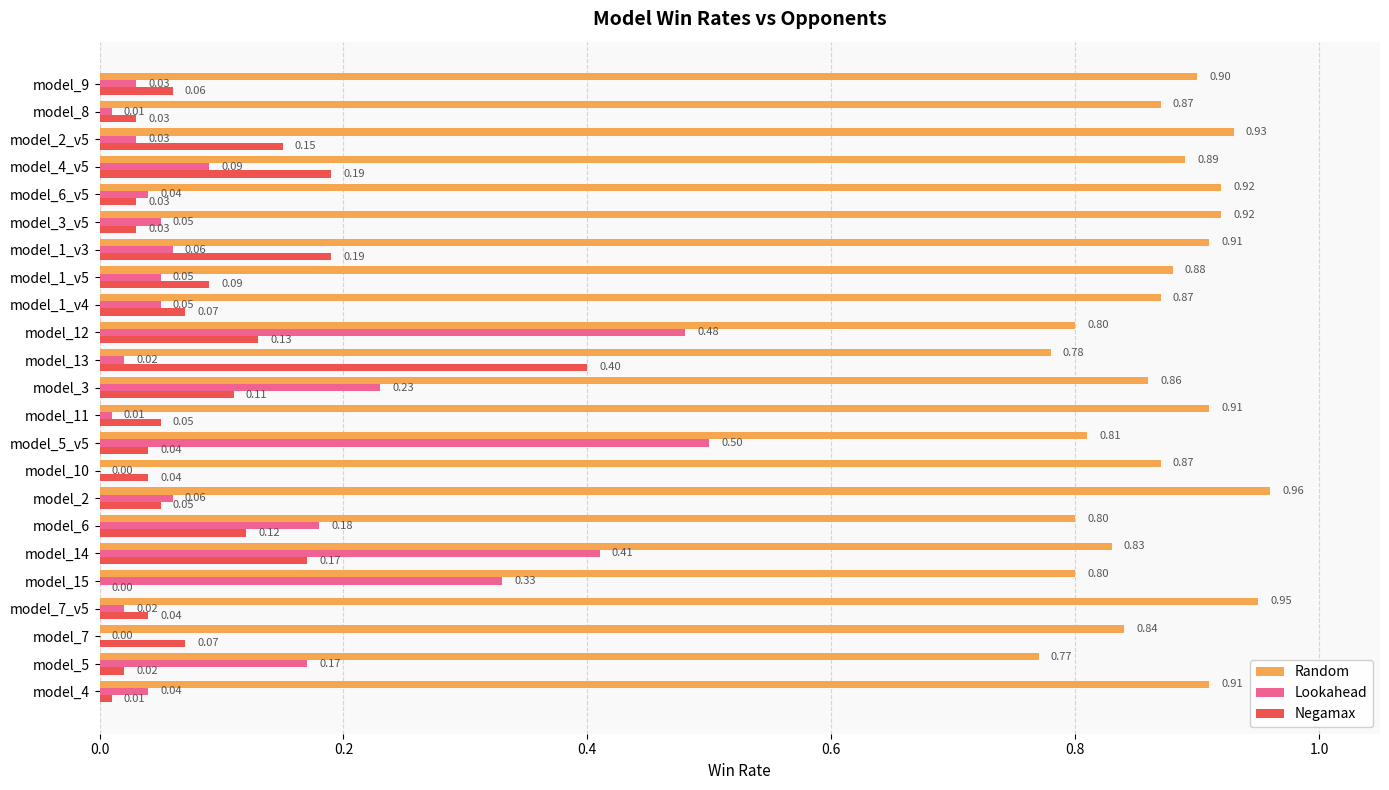

What is the sum of all Negamax values?

2.1